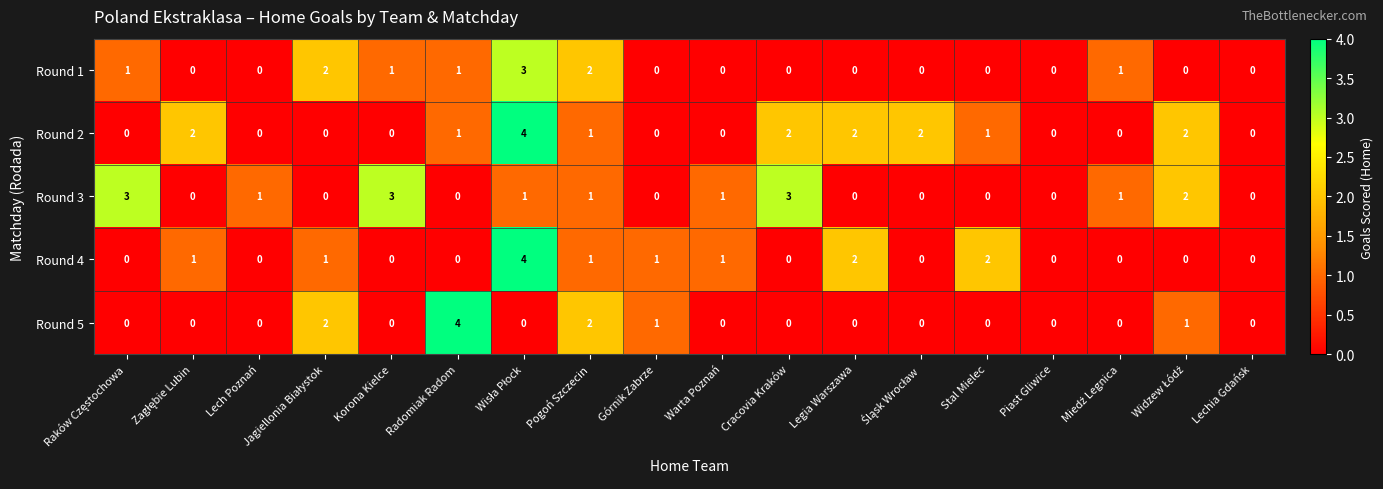

Count the Round 1 values in the range 0 to 1.

15